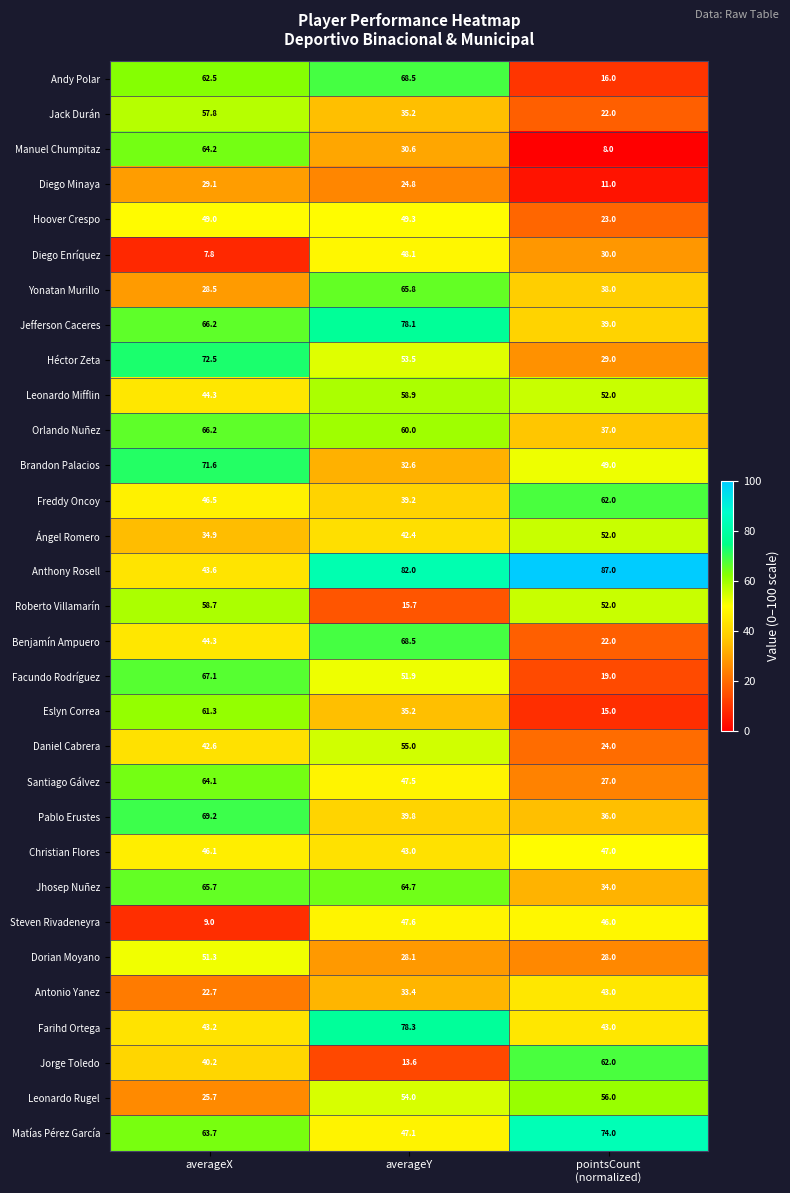

True or false: Brandon Palacios has a value of 24.6 at averageX.

False